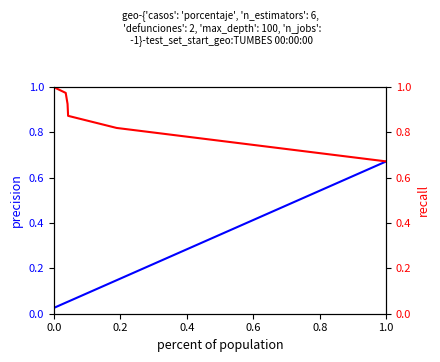

Reading right to left, transcribe all the data shown in this chart.

precision: 0.7	0.1	0.1	0.1	0.0	0.0
recall: 0.7	0.8	0.9	0.9	1.0	1.0